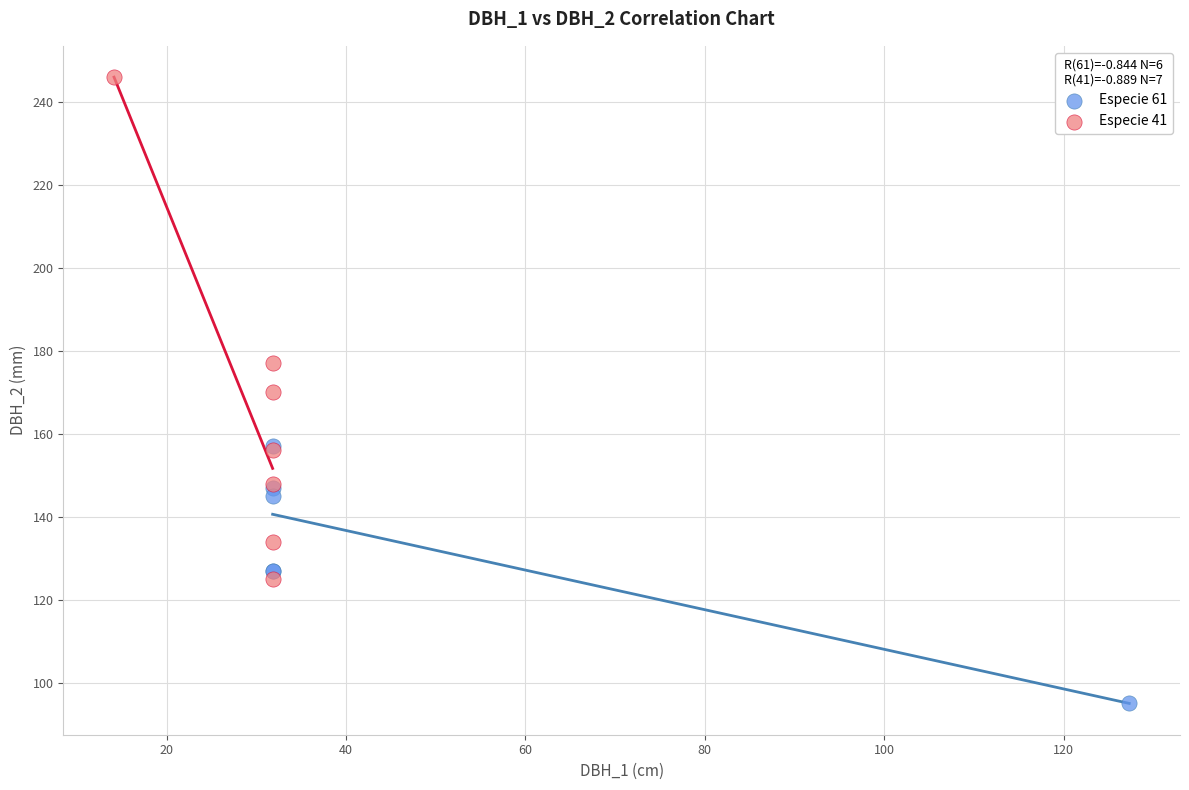

Which series reaches the maximum Y coordinate?

Especie 41